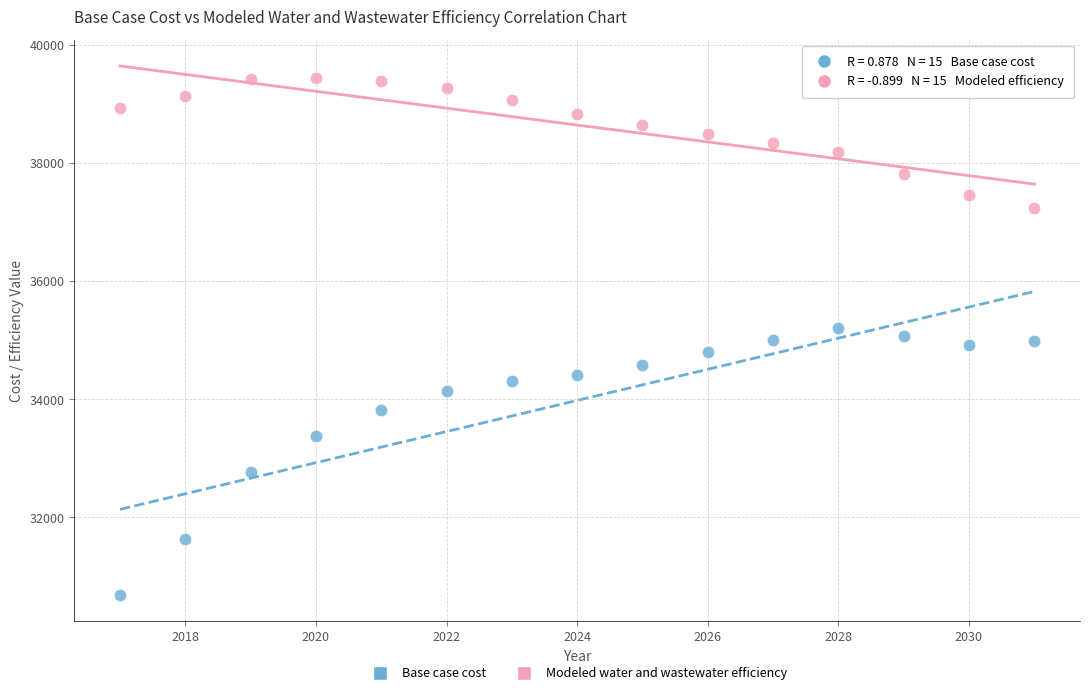

What is the X range (max minus min) for the scatter plot?

14.0